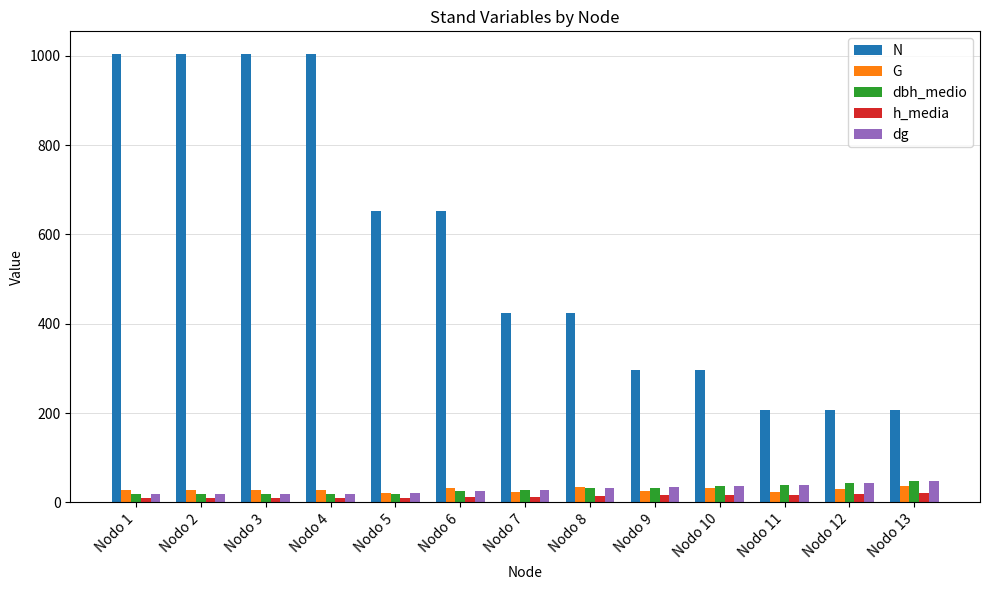

Which series has the largest total across all categories?

N